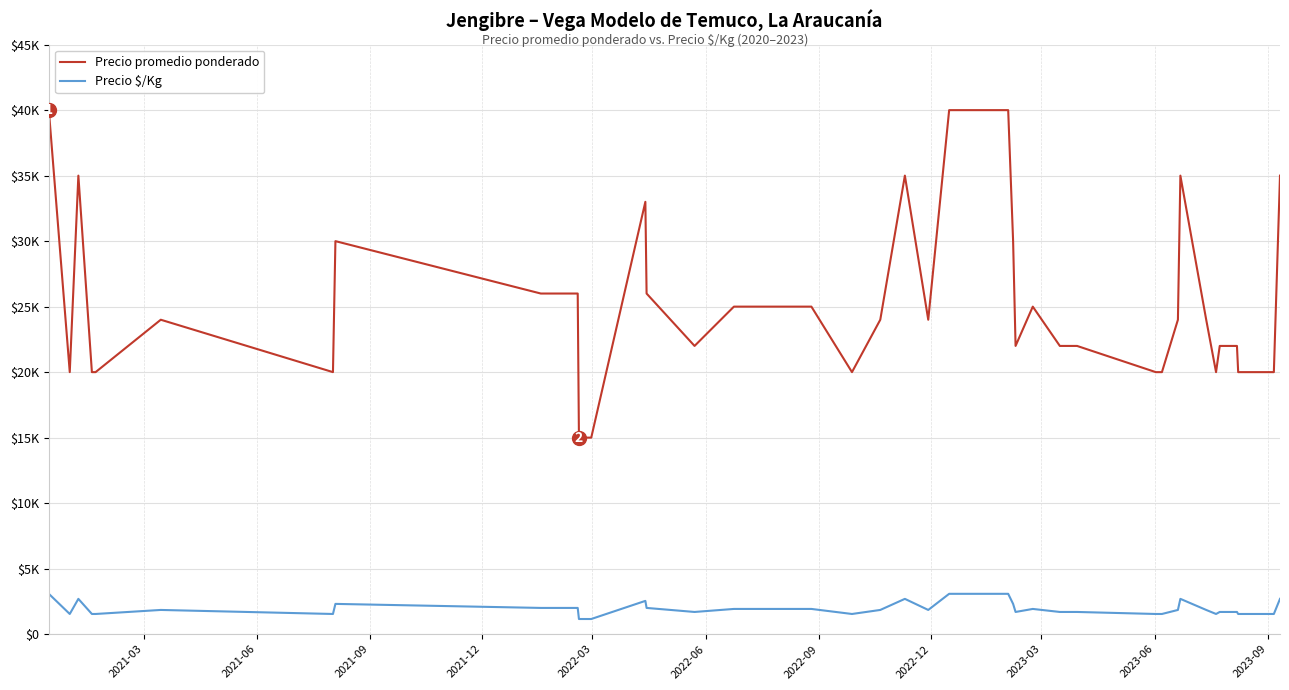

Which series has the largest range (max minus min)?

Precio promedio ponderado